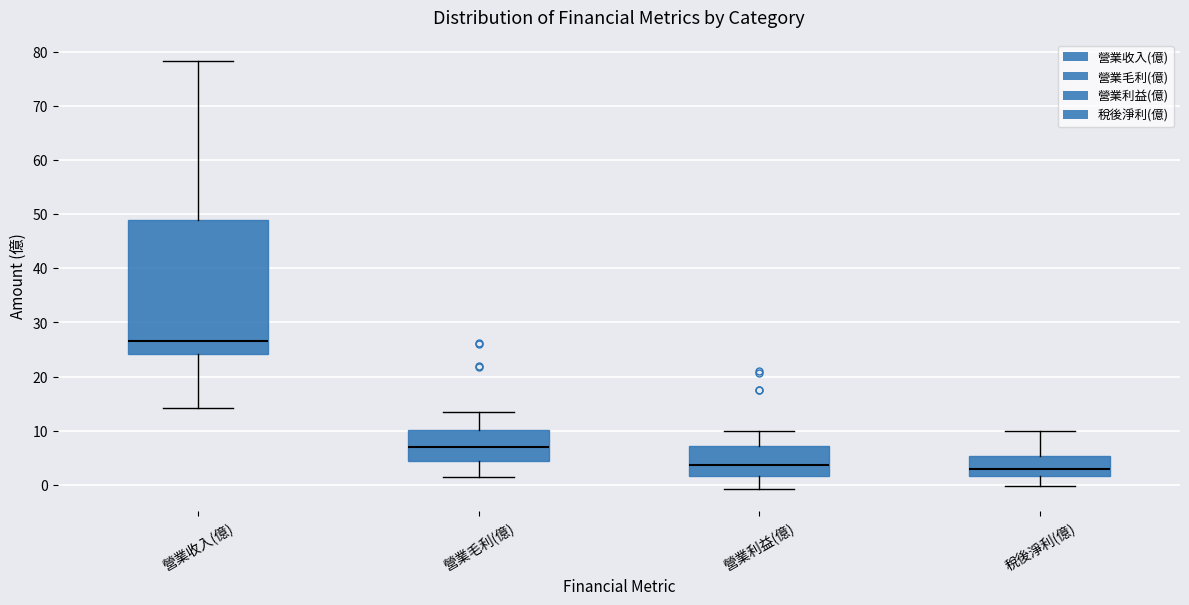

Reading left to right, transcribe this box plot: for each box, give where its median line is, the range the box spans, and where its two whiskers end, as read against the y-axis. The values are not printed on the chart, so give them approximately, as read against the axis.

營業收入(億): median 27, box 24 to 49, whiskers 14 to 78
營業毛利(億): median 7, box 4 to 10, whiskers 1 to 13
營業利益(億): median 4, box 2 to 7, whiskers -1 to 10
稅後淨利(億): median 3, box 2 to 5, whiskers 0 to 10